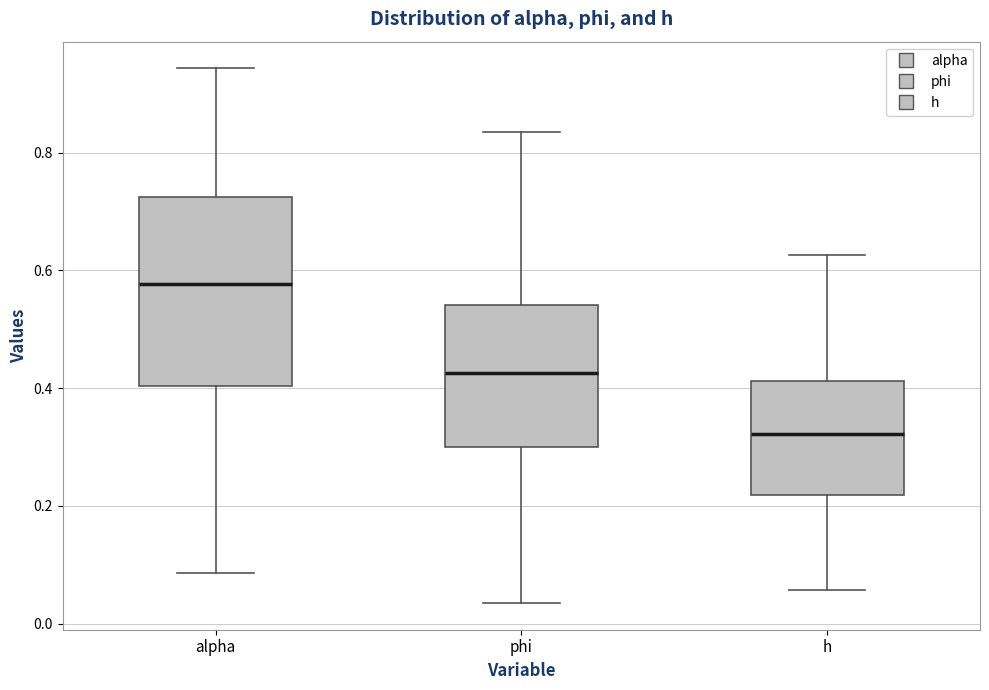

Reading left to right, transcribe this box plot: for each box, give where its median line is, the range the box spans, and where its two whiskers end, as read against the y-axis. The values are not printed on the chart, so give them approximately, as read against the axis.

alpha: median 0.58, box 0.40 to 0.72, whiskers 0.08 to 0.94
phi: median 0.42, box 0.30 to 0.54, whiskers 0.04 to 0.84
h: median 0.32, box 0.22 to 0.42, whiskers 0.06 to 0.62